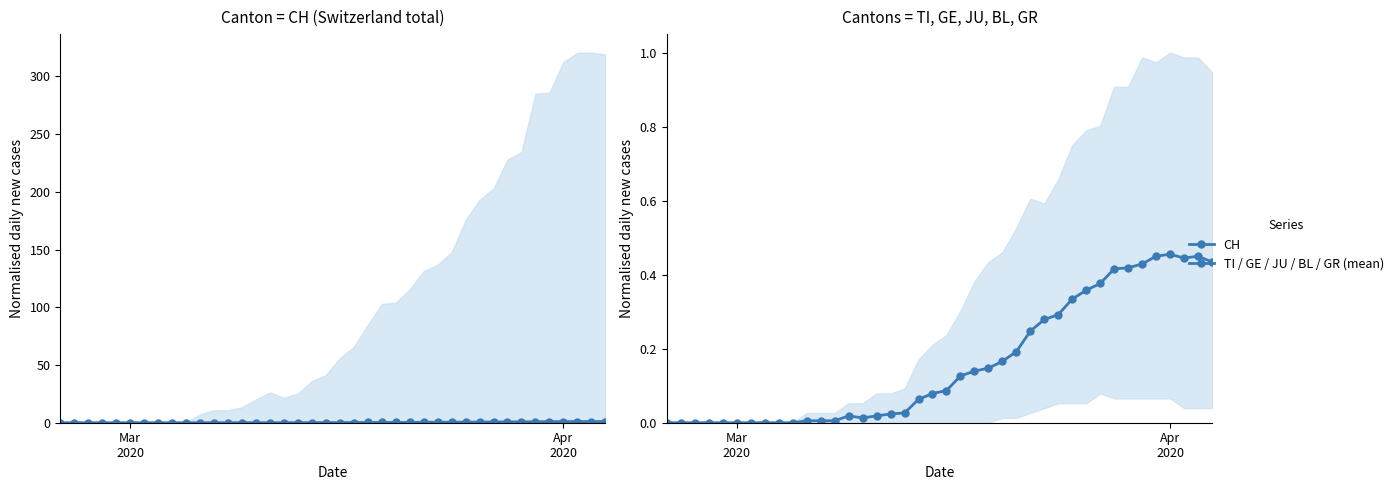

Which series has the largest total across all categories?

CH